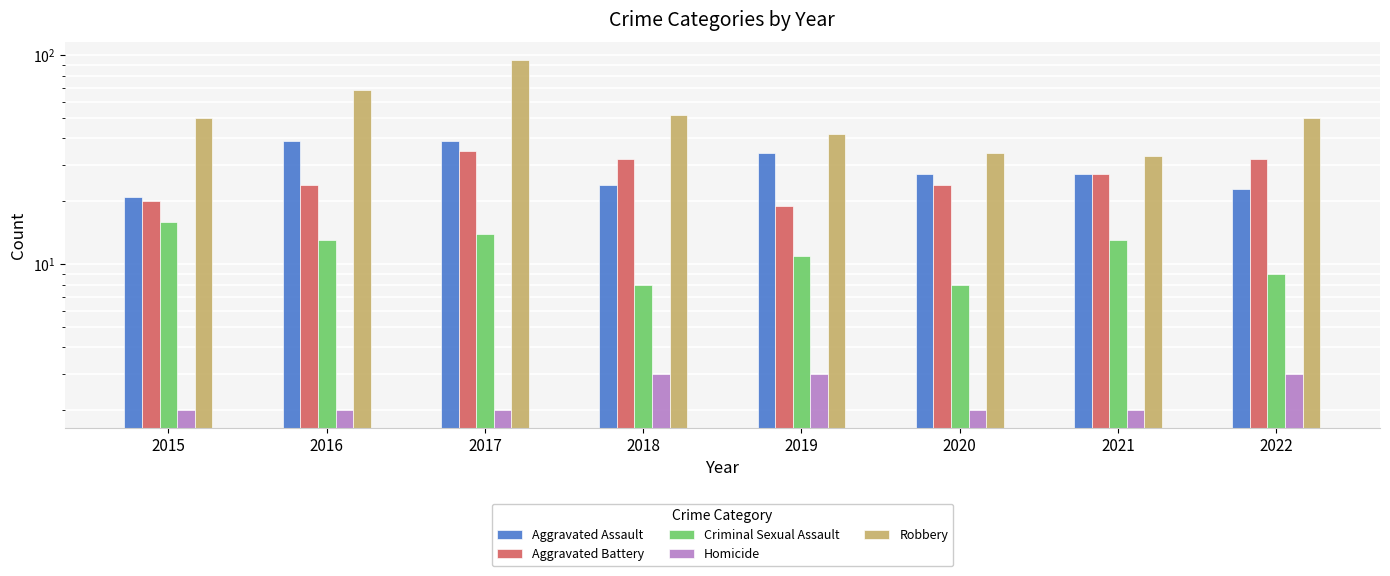

How many values in the Aggravated Battery series exceed 27?

3